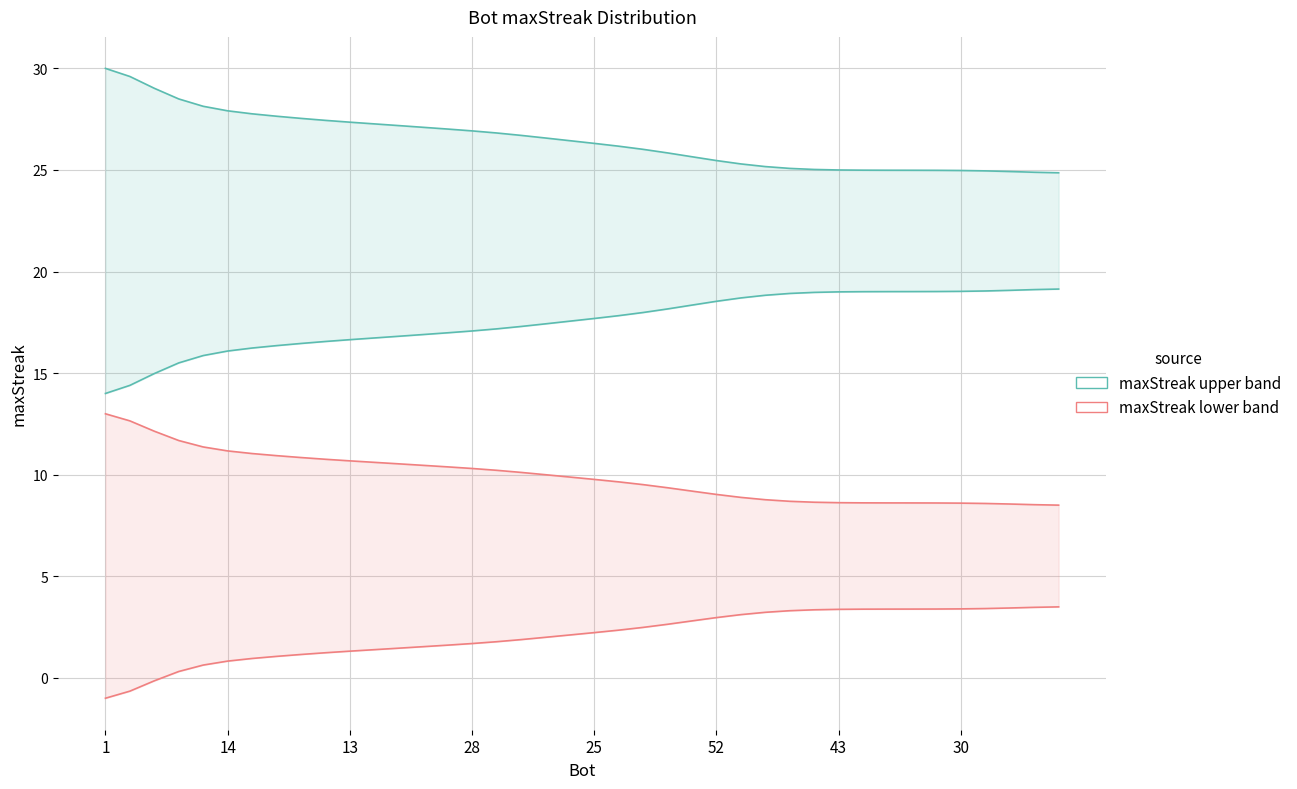

Rank the series by their maximum value, from lowest to highest.

maxStreak (lower), maxStreak (upper)